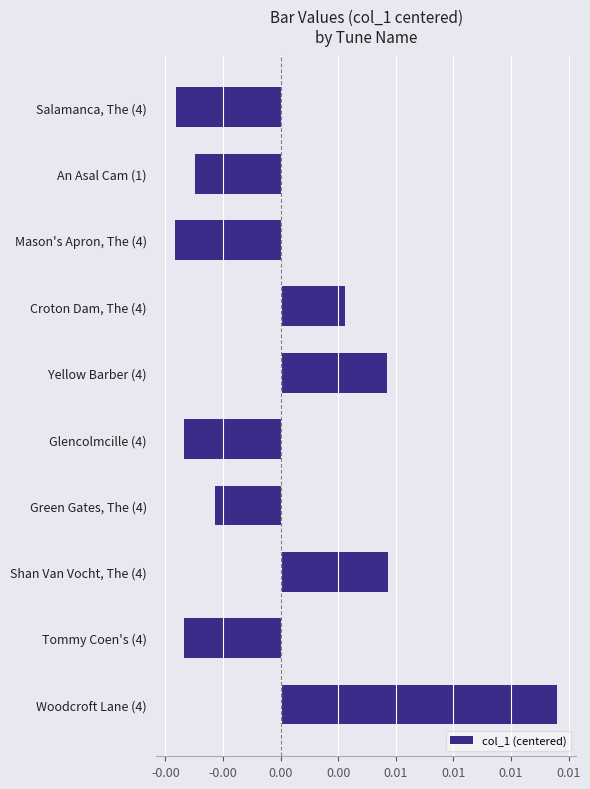

Count the values in the range 0 to 1.

4